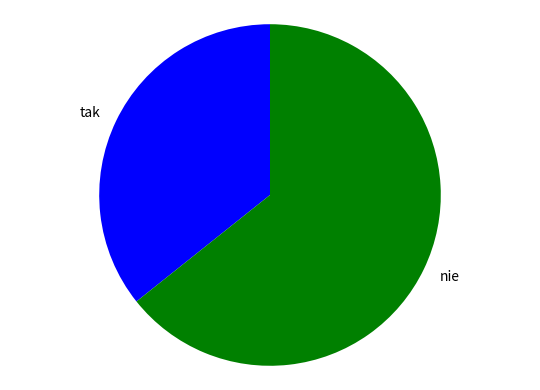

How many slices are in this pie chart?

2